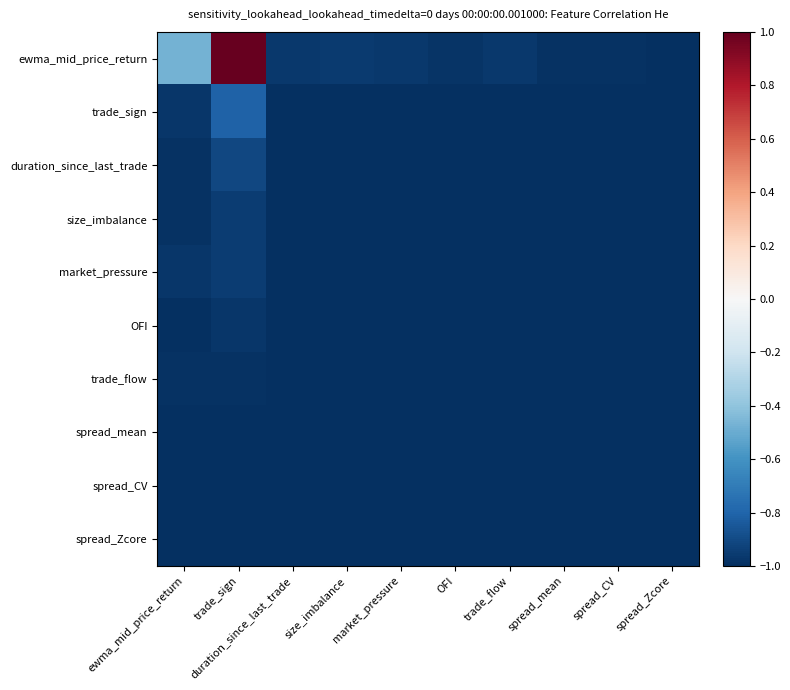

Reading right to left, extract all data points from this chart.

ewma_mid_price_return: spread_Zcore=-1.0	spread_CV=-1.0	spread_mean=-1.0	trade_flow=-1.0	OFI=-1.0	market_pressure=-1.0	size_imbalance=-1.0	duration_since_last_trade=-1.0	trade_sign=1.0	ewma_mid_price_return=-0.5
trade_sign: spread_Zcore=-1.0	spread_CV=-1.0	spread_mean=-1.0	trade_flow=-1.0	OFI=-1.0	market_pressure=-1.0	size_imbalance=-1.0	duration_since_last_trade=-1.0	trade_sign=-0.8	ewma_mid_price_return=-1.0
duration_since_last_trade: spread_Zcore=-1.0	spread_CV=-1.0	spread_mean=-1.0	trade_flow=-1.0	OFI=-1.0	market_pressure=-1.0	size_imbalance=-1.0	duration_since_last_trade=-1.0	trade_sign=-0.9	ewma_mid_price_return=-1.0
size_imbalance: spread_Zcore=-1.0	spread_CV=-1.0	spread_mean=-1.0	trade_flow=-1.0	OFI=-1.0	market_pressure=-1.0	size_imbalance=-1.0	duration_since_last_trade=-1.0	trade_sign=-0.9	ewma_mid_price_return=-1.0
market_pressure: spread_Zcore=-1.0	spread_CV=-1.0	spread_mean=-1.0	trade_flow=-1.0	OFI=-1.0	market_pressure=-1.0	size_imbalance=-1.0	duration_since_last_trade=-1.0	trade_sign=-1.0	ewma_mid_price_return=-1.0
OFI: spread_Zcore=-1.0	spread_CV=-1.0	spread_mean=-1.0	trade_flow=-1.0	OFI=-1.0	market_pressure=-1.0	size_imbalance=-1.0	duration_since_last_trade=-1.0	trade_sign=-1.0	ewma_mid_price_return=-1.0
trade_flow: spread_Zcore=-1.0	spread_CV=-1.0	spread_mean=-1.0	trade_flow=-1.0	OFI=-1.0	market_pressure=-1.0	size_imbalance=-1.0	duration_since_last_trade=-1.0	trade_sign=-1.0	ewma_mid_price_return=-1.0
spread_mean: spread_Zcore=-1.0	spread_CV=-1.0	spread_mean=-1.0	trade_flow=-1.0	OFI=-1.0	market_pressure=-1.0	size_imbalance=-1.0	duration_since_last_trade=-1.0	trade_sign=-1.0	ewma_mid_price_return=-1.0
spread_CV: spread_Zcore=-1.0	spread_CV=-1.0	spread_mean=-1.0	trade_flow=-1.0	OFI=-1.0	market_pressure=-1.0	size_imbalance=-1.0	duration_since_last_trade=-1.0	trade_sign=-1.0	ewma_mid_price_return=-1.0
spread_Zcore: spread_Zcore=-1.0	spread_CV=-1.0	spread_mean=-1.0	trade_flow=-1.0	OFI=-1.0	market_pressure=-1.0	size_imbalance=-1.0	duration_since_last_trade=-1.0	trade_sign=-1.0	ewma_mid_price_return=-1.0